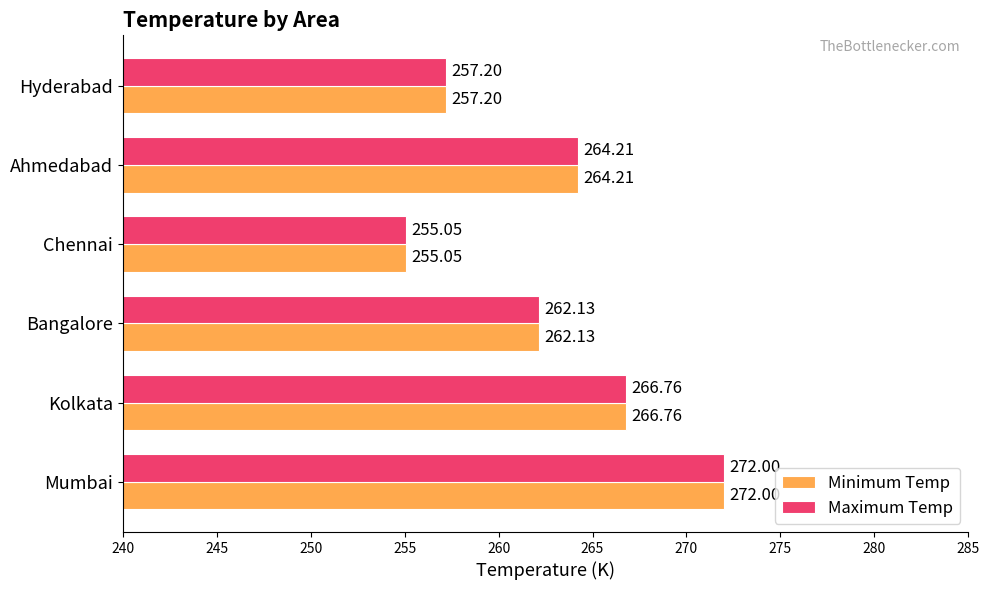

What is the lowest value of the Minimum Temp series?

255.1